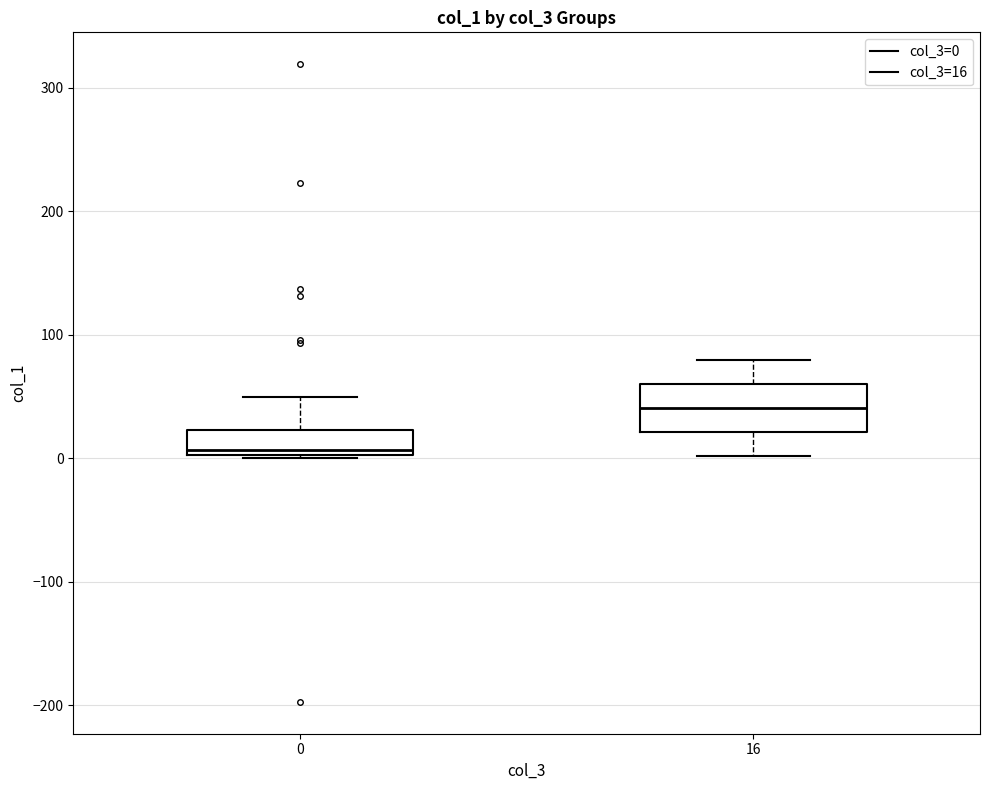

Reading left to right, transcribe this box plot: for each box, give where its median line is, the range the box spans, and where its two whiskers end, as read against the y-axis. The values are not printed on the chart, so give them approximately, as read against the axis.

0: median 10, box 0 to 20, whiskers 0 to 50
16: median 40, box 20 to 60, whiskers 0 to 80